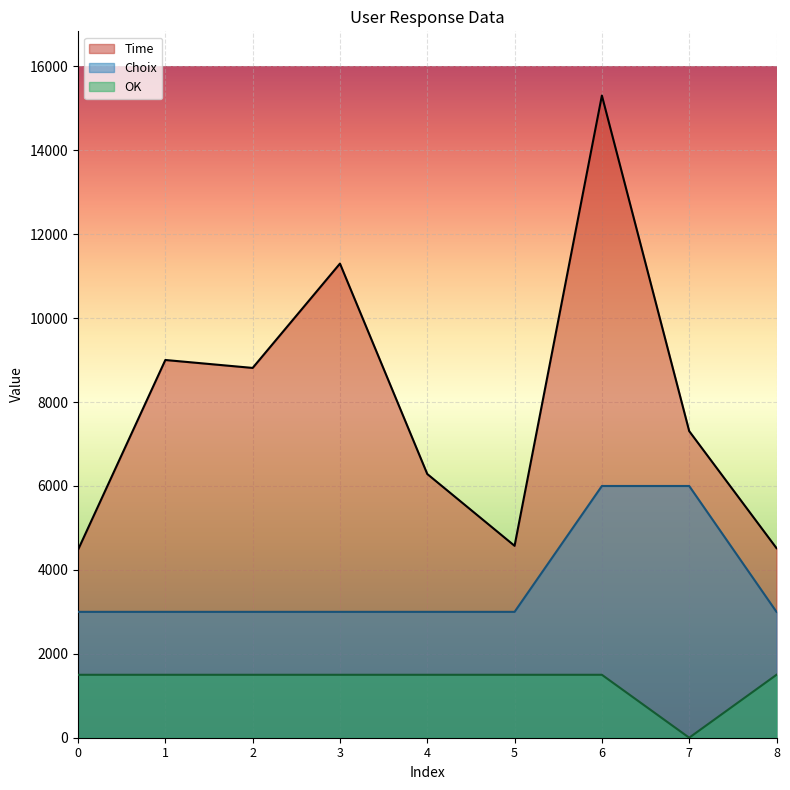

The Choix series shows 6000 at 7. True or false?

True